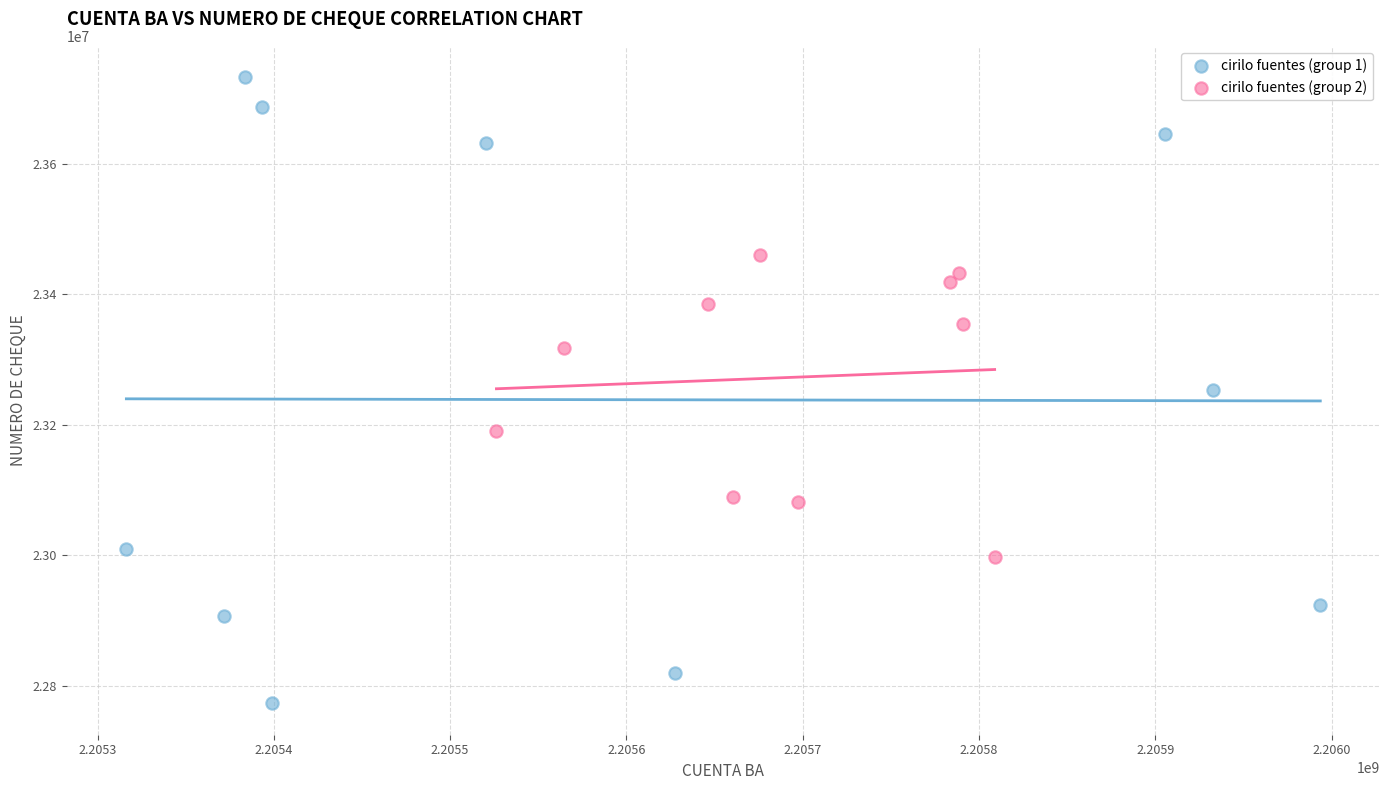

Which series contains the highest Y value?

cirilo fuentes (group 1)